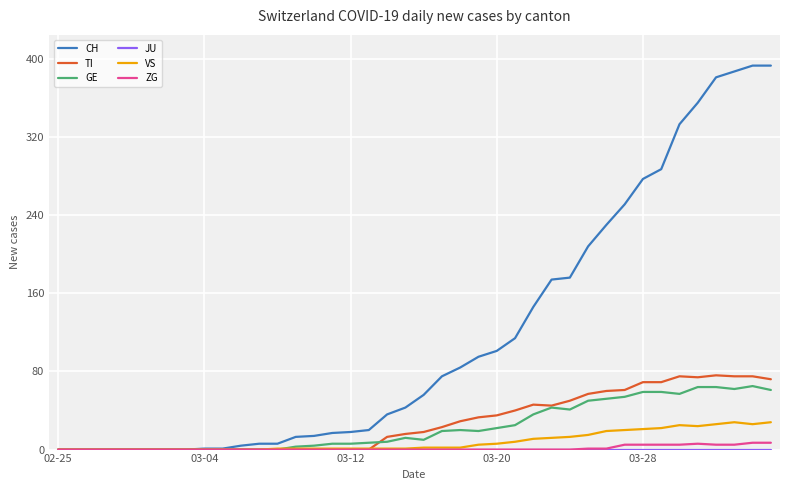

Which series has the widest spread of values?

CH